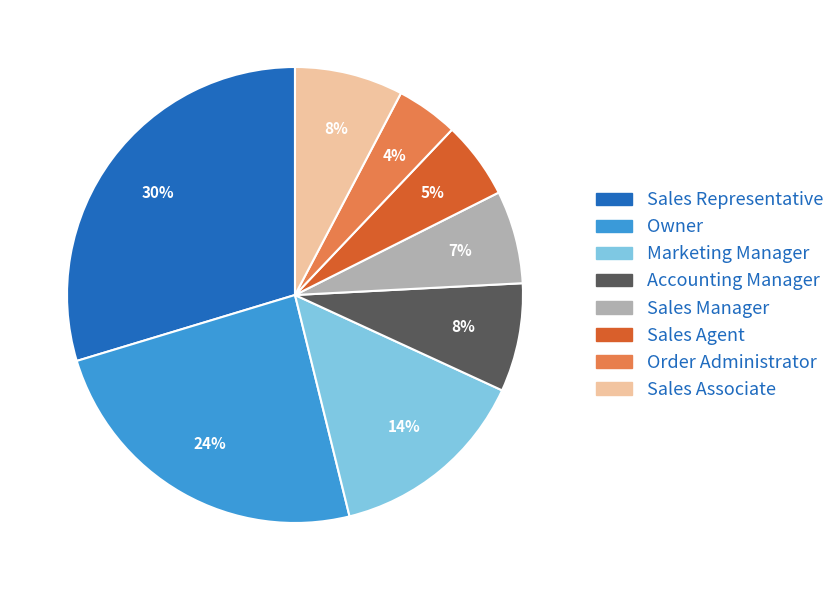

To the nearest percent, what is the combined percentage of Sales Manager and Sales Agent?

12%